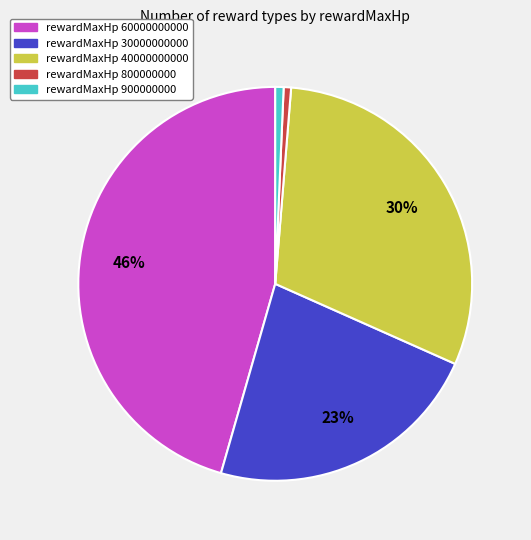

How many slices are in this pie chart?

5